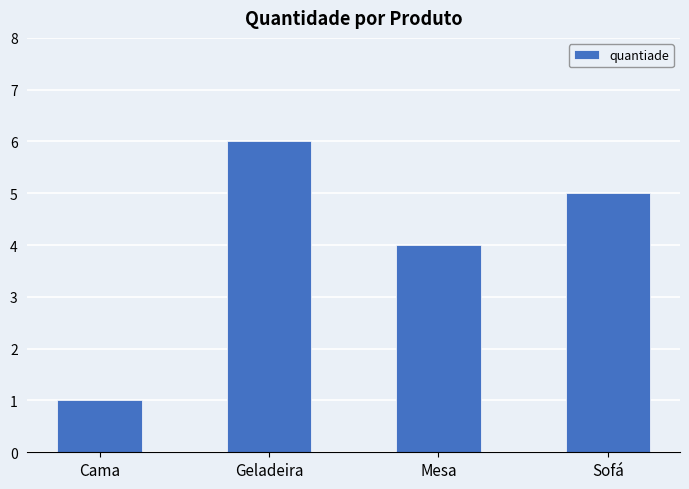

Count the number of data series in this chart.

1